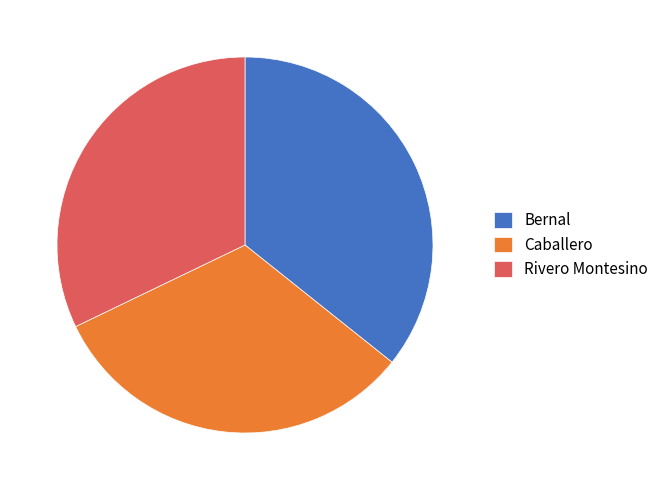

What is the largest slice in the pie chart?

Bernal